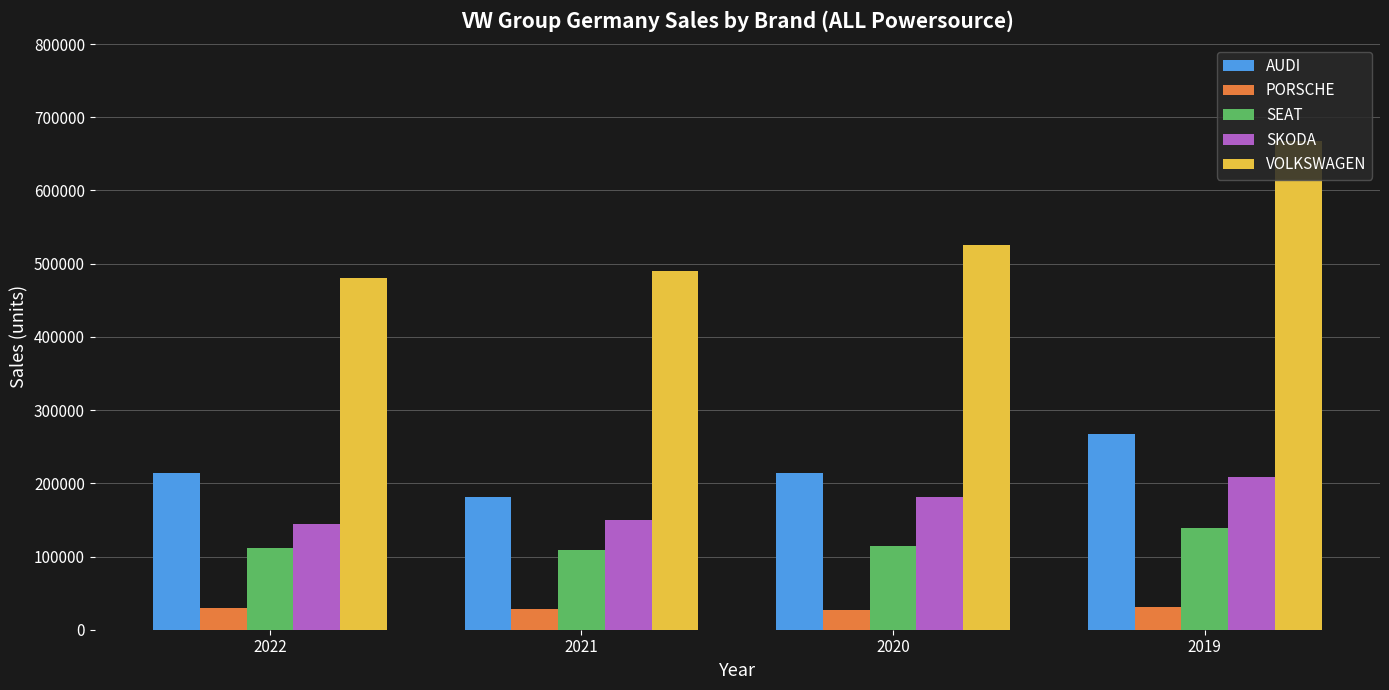

List the series in order of their peak value, highest first.

VOLKSWAGEN, AUDI, SKODA, SEAT, PORSCHE